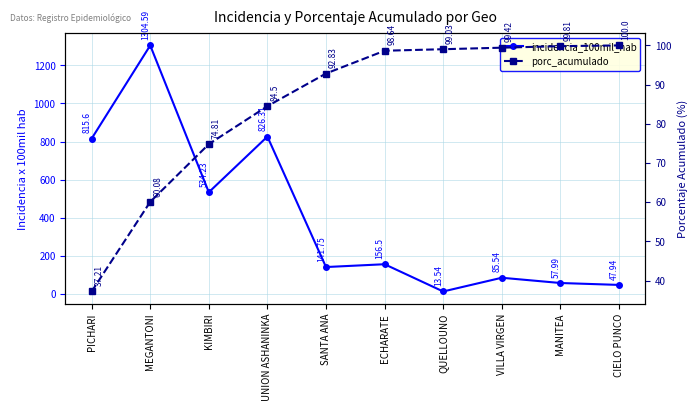

What is the maximum value for incidencia_100mil_hab?

1304.6